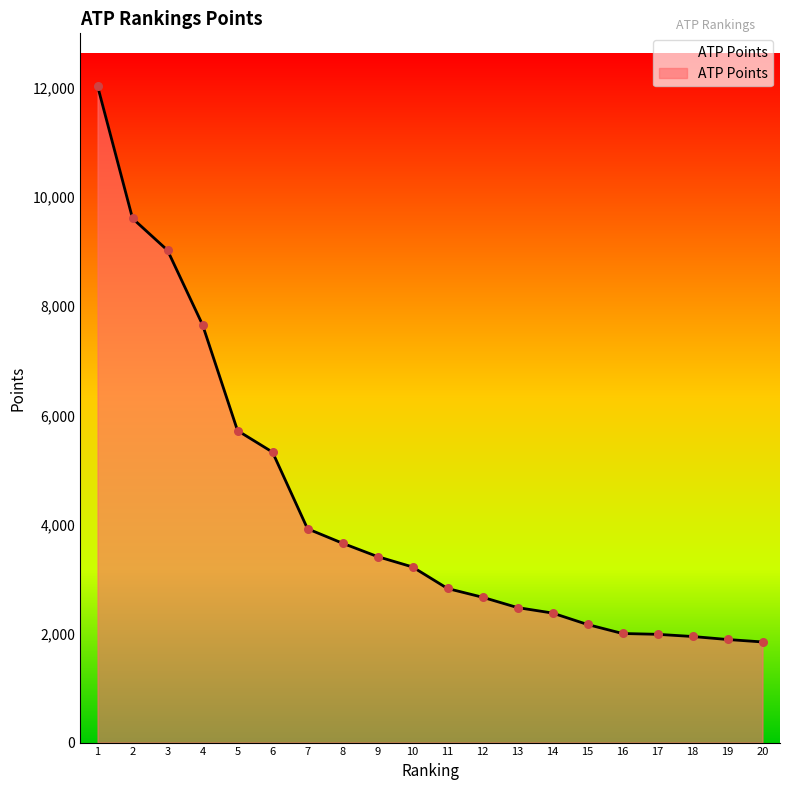

Approximately how many times larger is the value at 14 compared to 4?

0.3